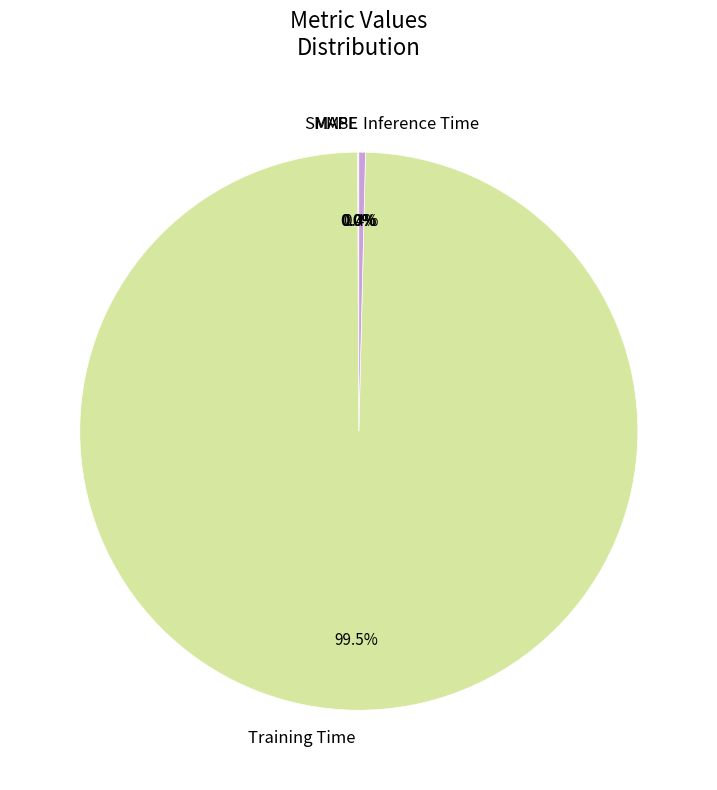

What is the largest slice in the pie chart?

Training Time